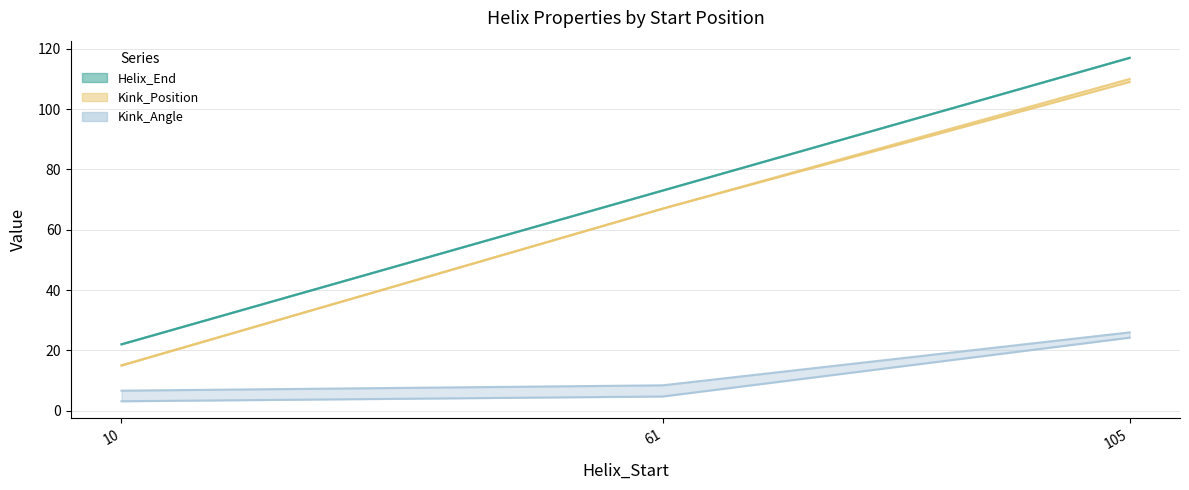

Which category has the lowest value in the Helix_End series?

10